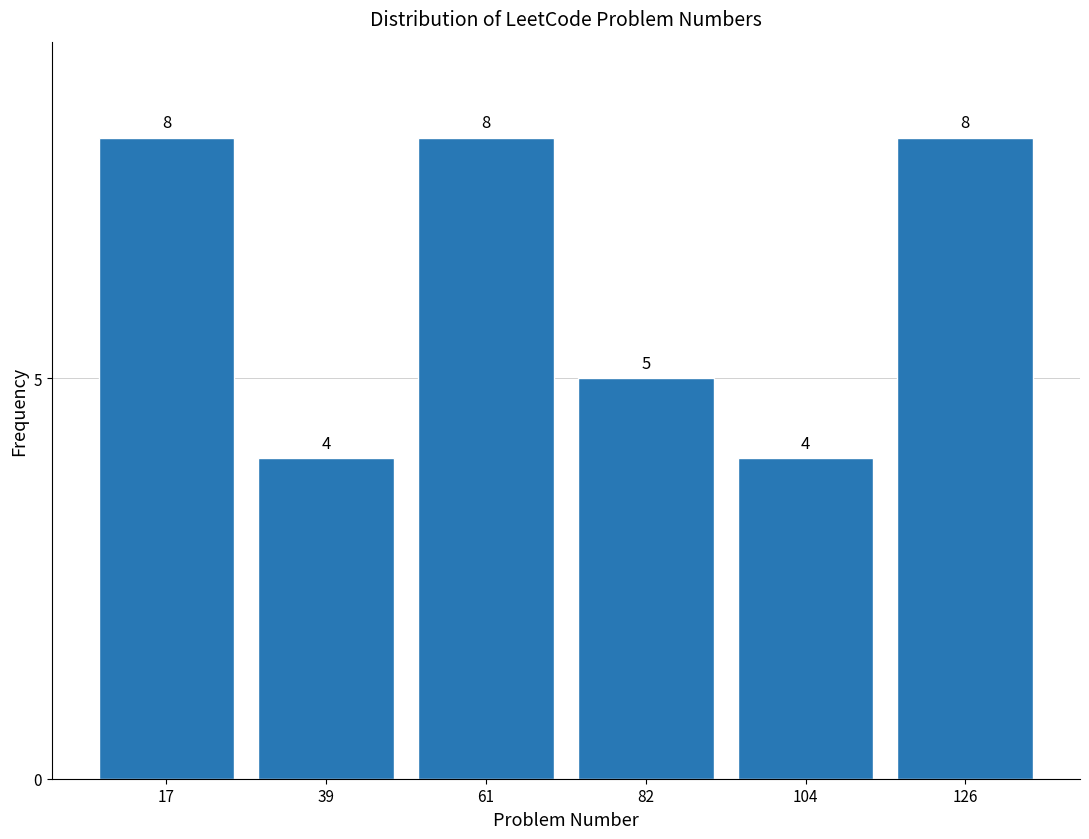

Reading left to right, list every bar in this chart as the range it spans on the x-axis followed by its height. The bar edges are not printed on the chart, so give them approximately, as read against the axis.

5 to 30: 8
30 to 50: 4
50 to 70: 8
70 to 95: 5
95 to 115: 4
115 to 135: 8